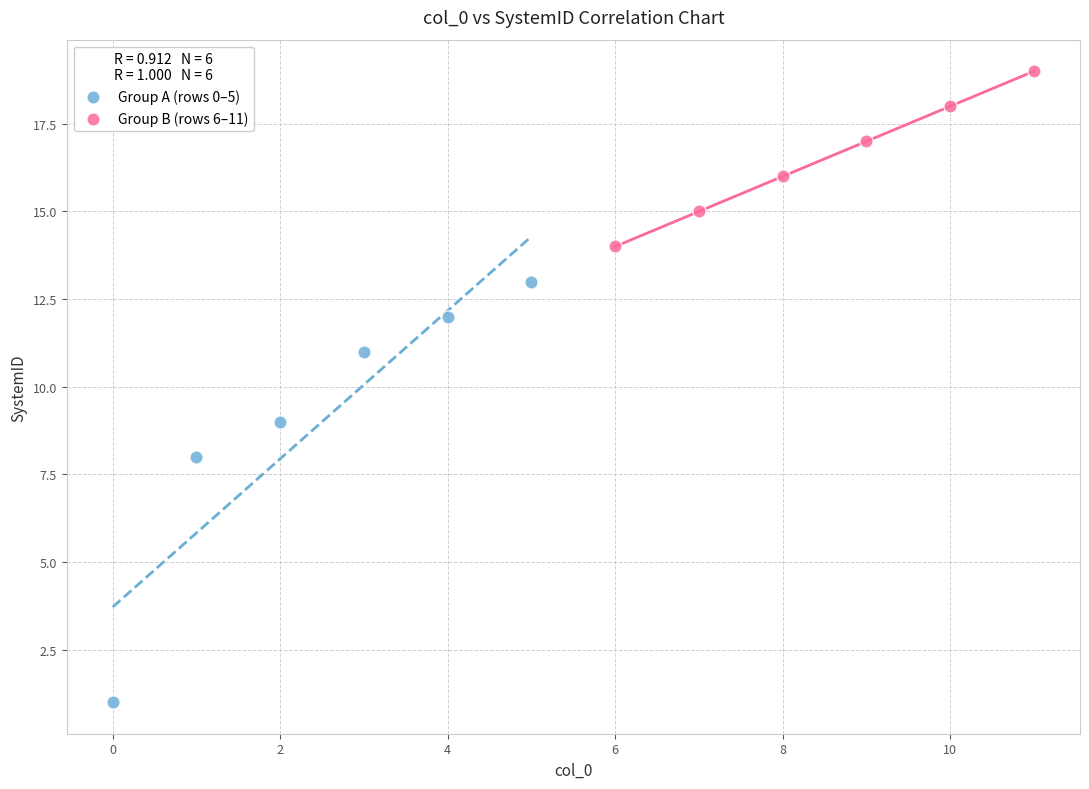

Which series contains the lowest Y value?

Group A (rows 0–5)